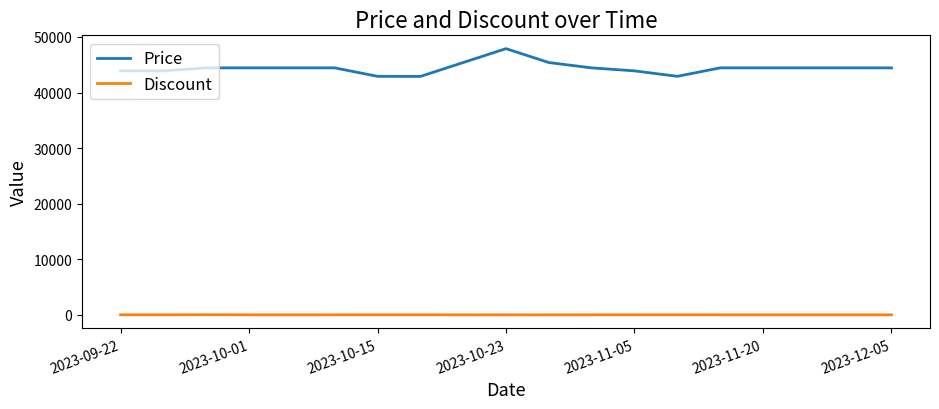

Count the Price values in the range 43900 to 44440.

13